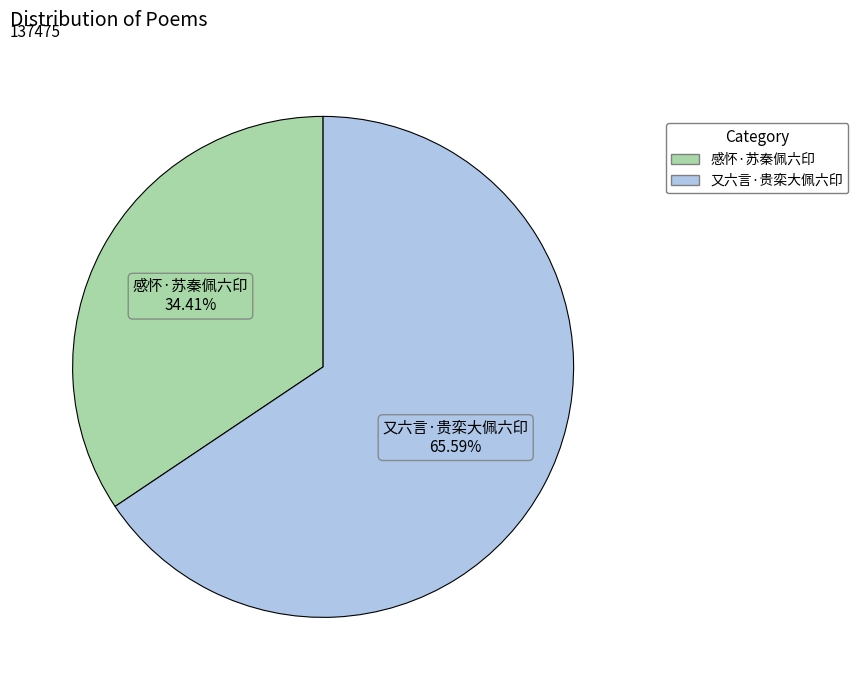

Which category has the smallest portion of the pie?

感怀·苏秦佩六印